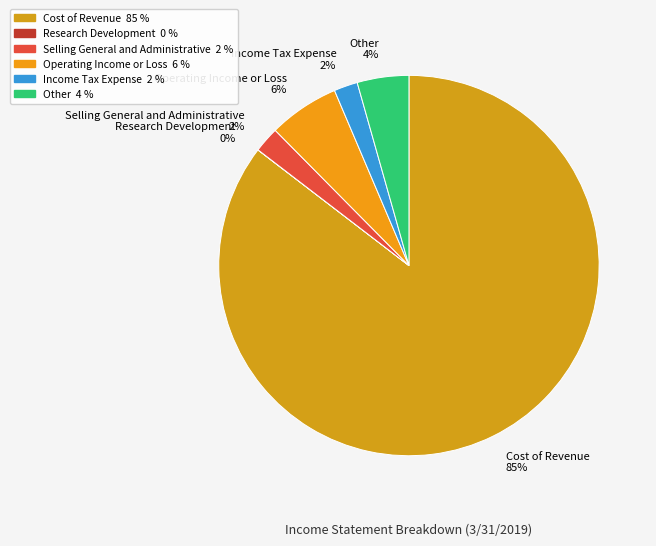

Is there a majority slice in this chart?

Yes